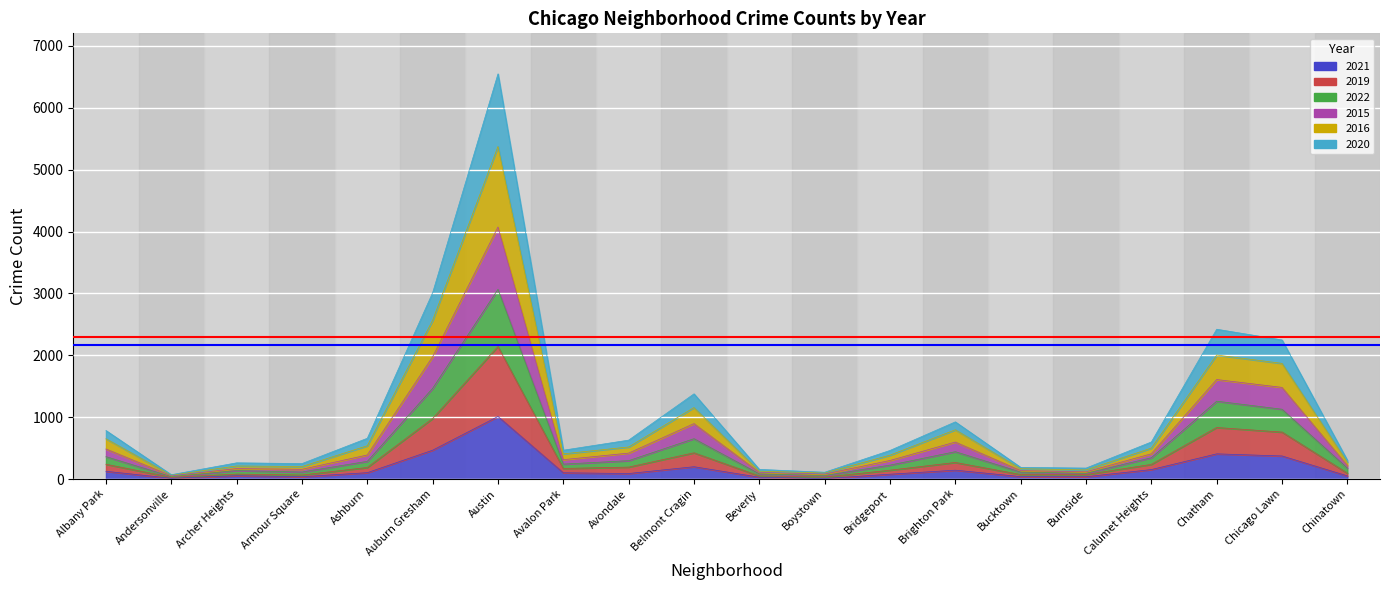

How many categories are shown in the chart?

20